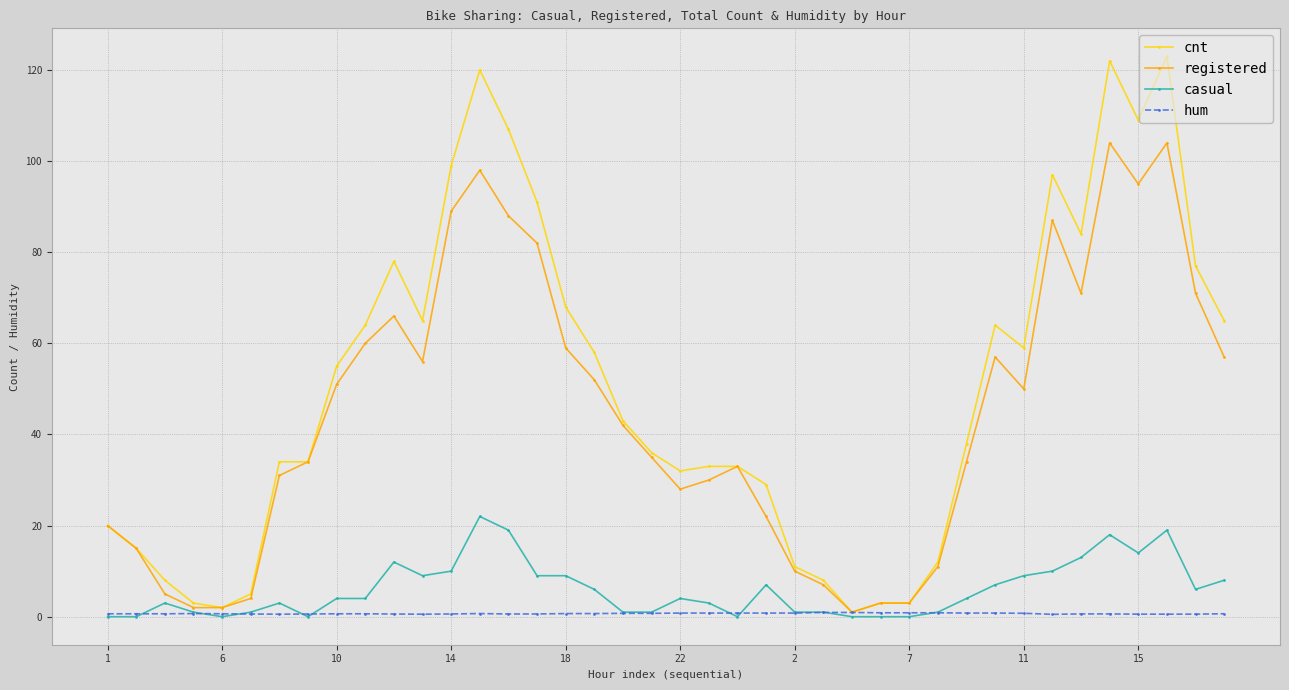

How many series are shown in this chart?

4